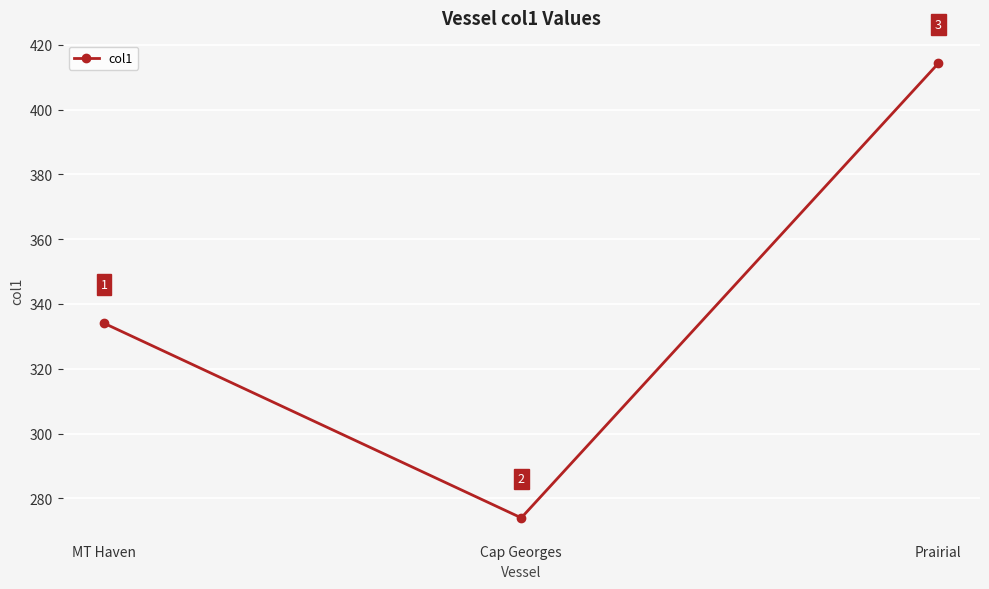

What is the difference between the second highest and minimum values?

60.0